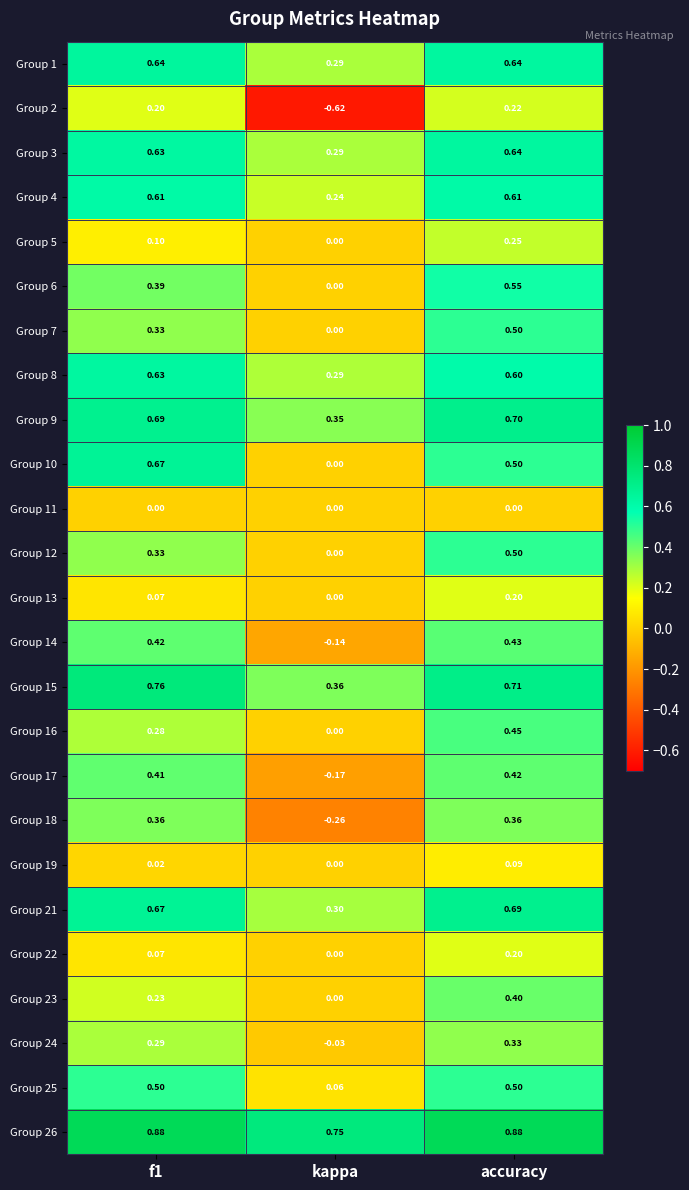

Is the value of Group 12 at accuracy greater than the value of Group 14 at accuracy?

Yes